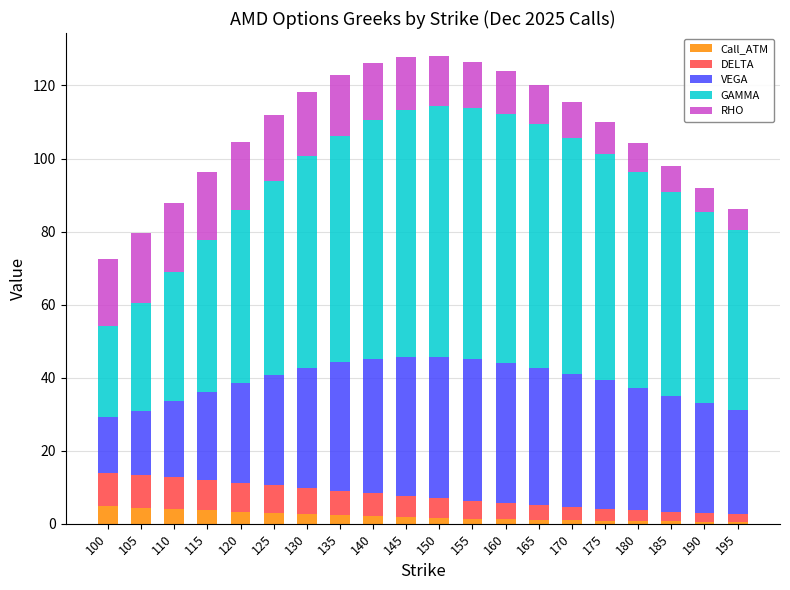

What is the difference between the maximum and minimum values in the Call_ATM series?

4.4